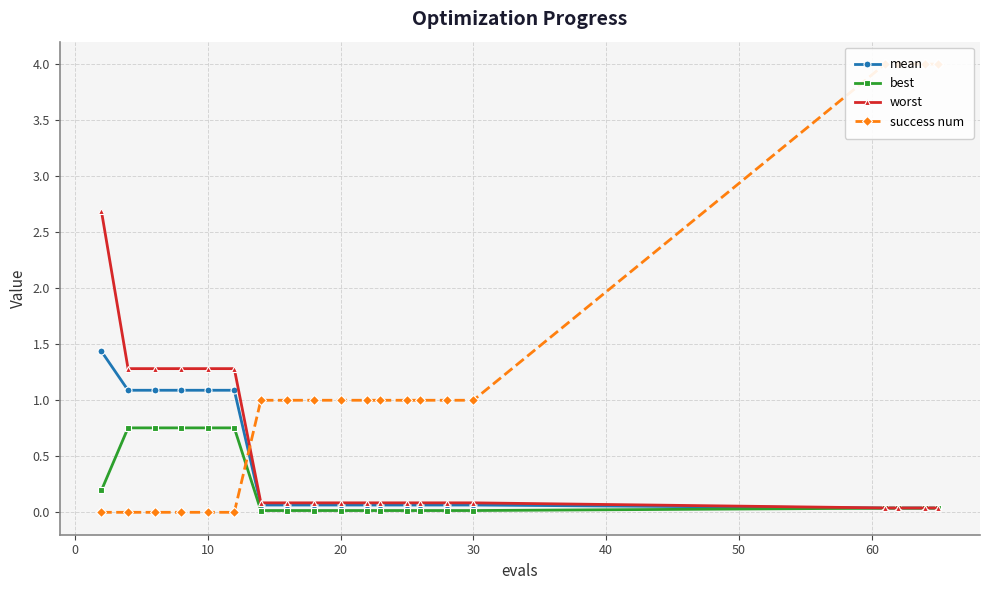

At how many categories does at least one series exceed 1?

10